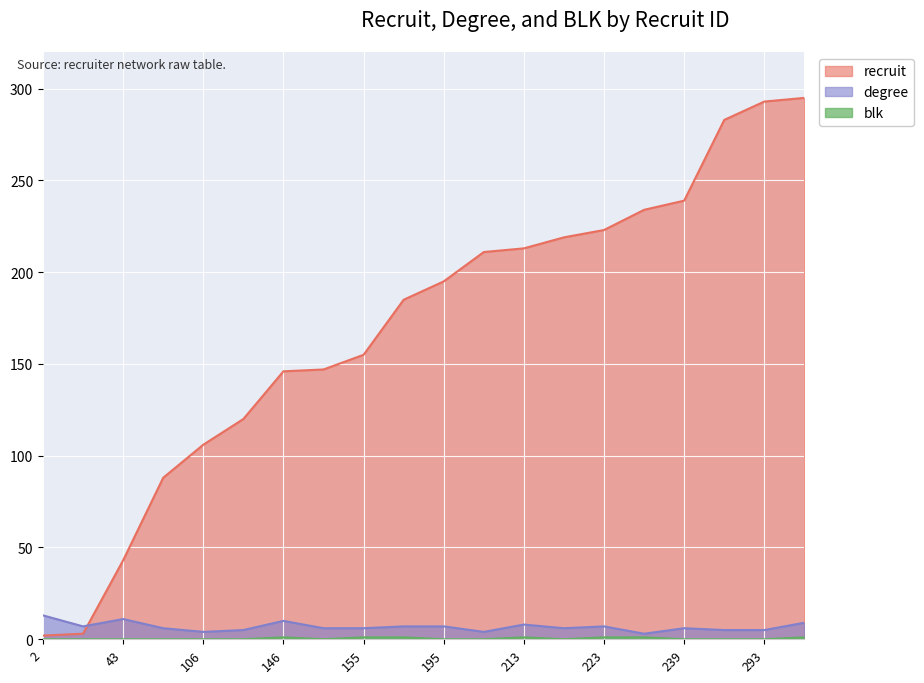

Which category has the lowest value in the recruit series?

2